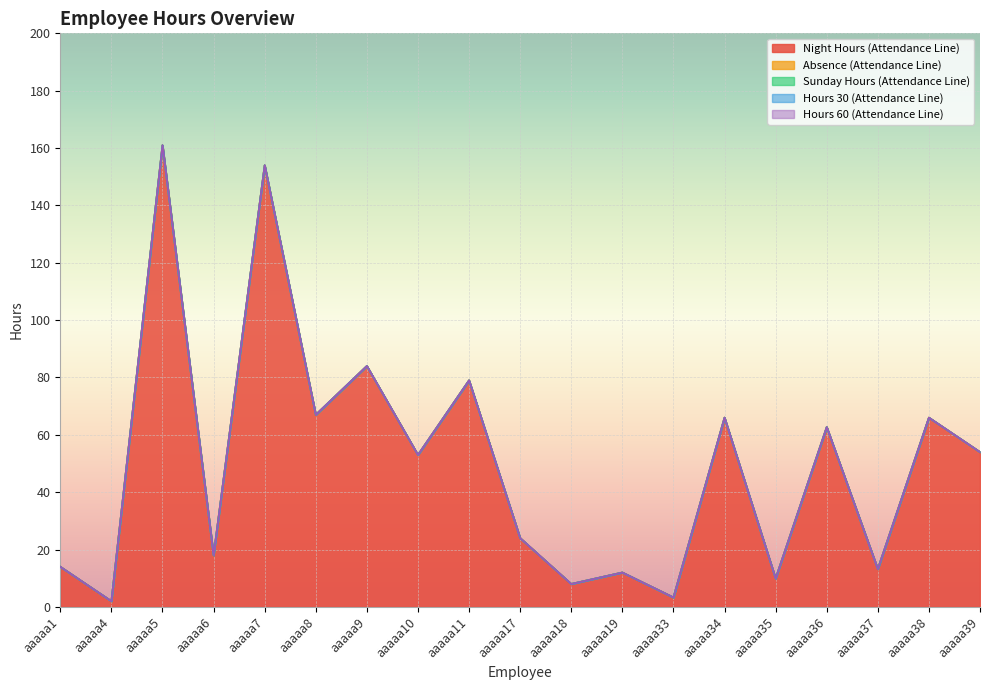

At aaaaa5, list the series in order from smallest to largest.

Absence (Attendance Line), Sunday Hours (Attendance Line), Hours 30 (Attendance Line), Hours 60 (Attendance Line), Night Hours (Attendance Line)